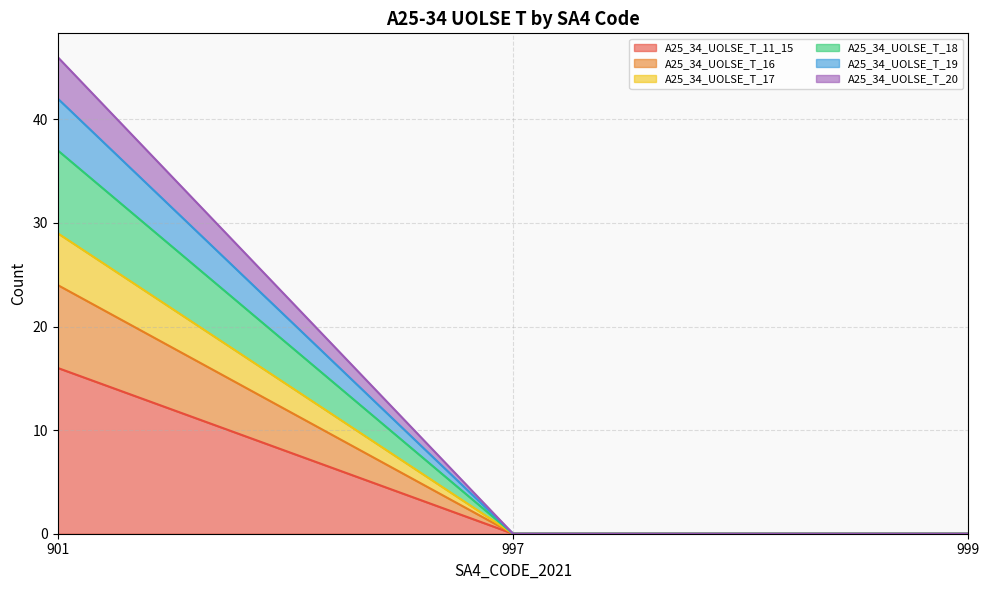

The A25_34_UOLSE_T_11_15 series shows 0 at 999. True or false?

True